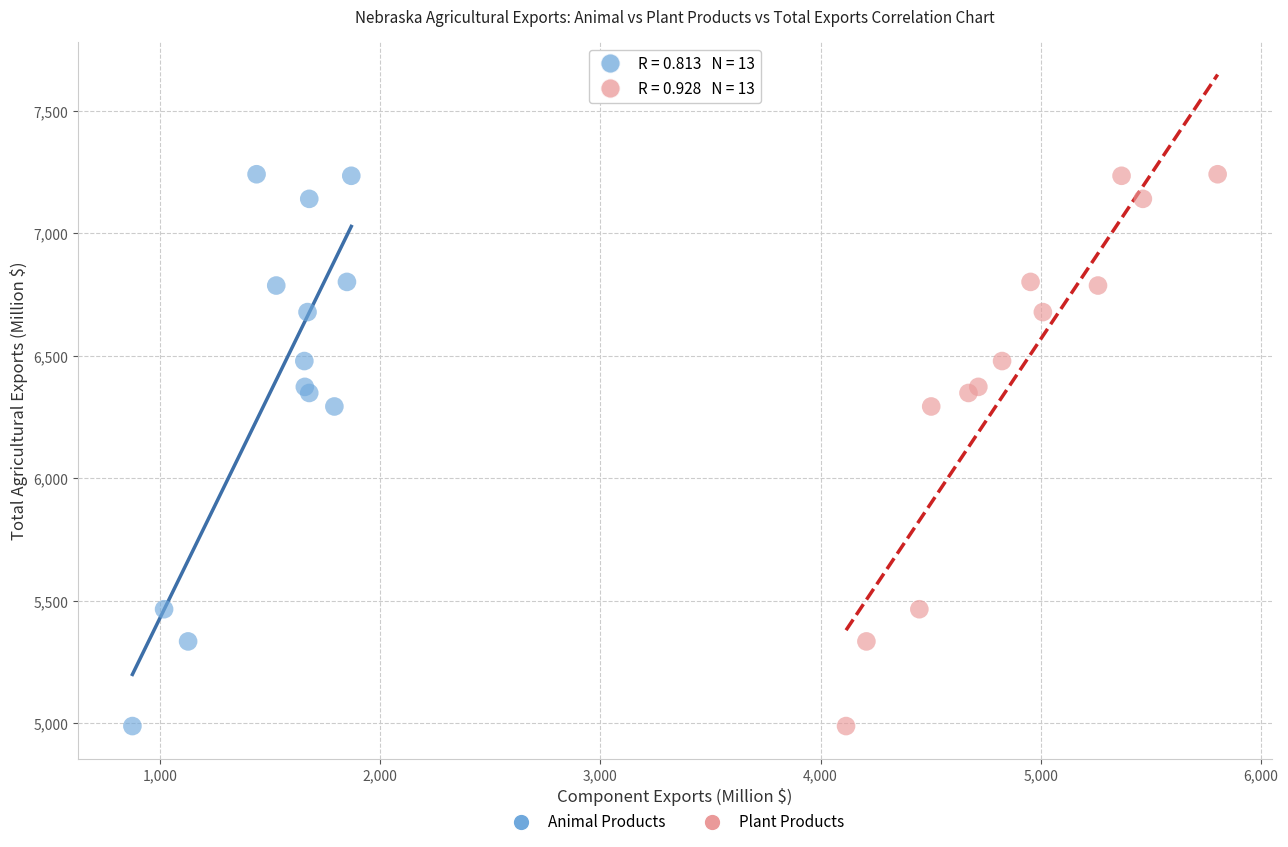

What are all the series names shown in the legend?

Animal Products, Plant Products